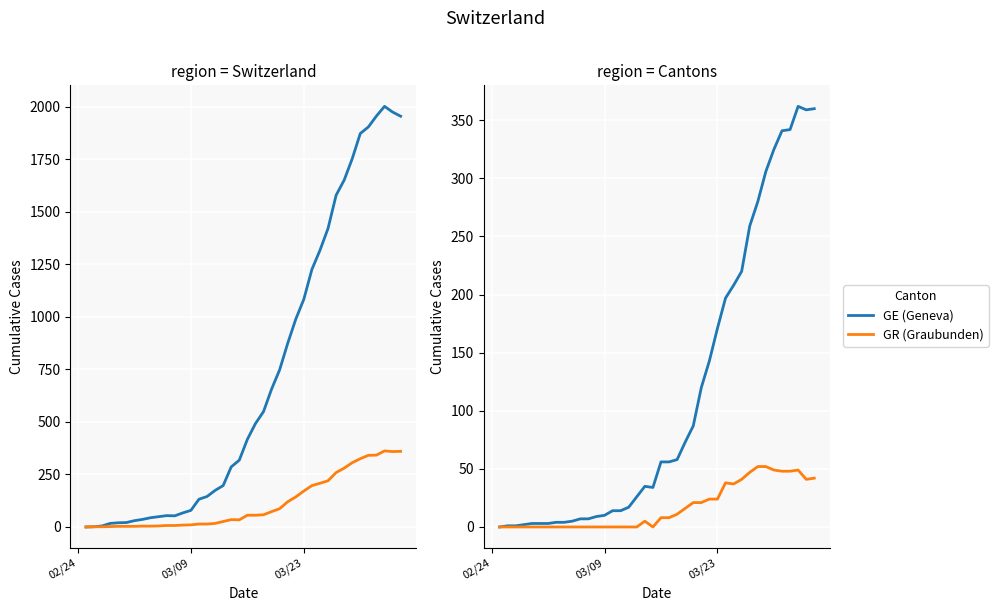

True or false: CH (Total) and GE (Geneva) intersect in this chart.

False